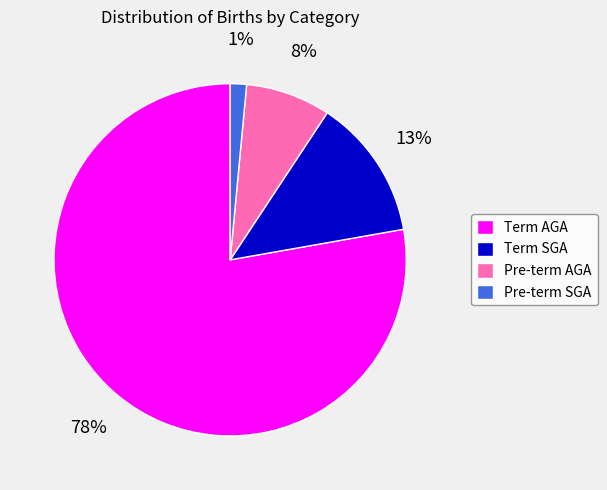

True or false: Pre-term SGA accounts for 11% of the total.

False